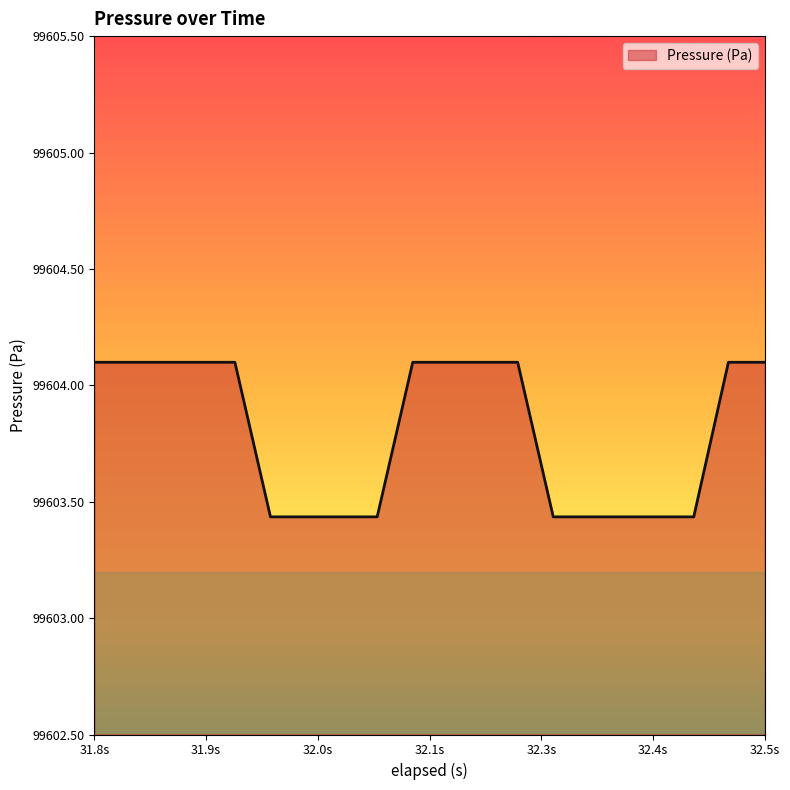

What is the greatest value displayed?

99604.1